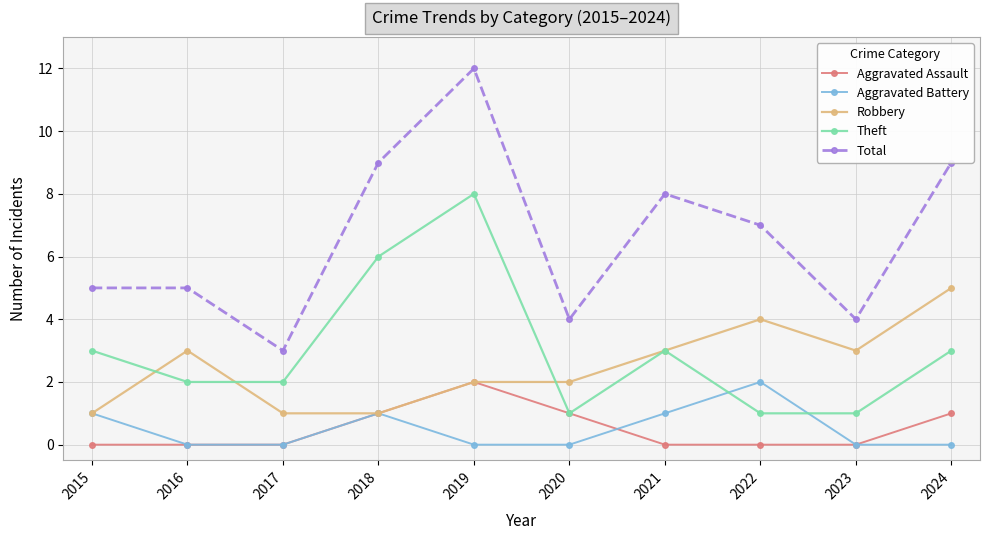

True or false: Aggravated Assault has a value of 0 at 2015.

True